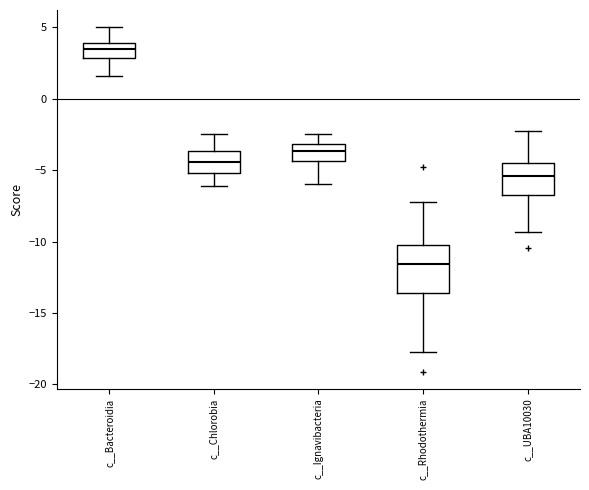

Reading left to right, transcribe this box plot: for each box, give where its median line is, the range the box spans, and where its two whiskers end, as read against the y-axis. The values are not printed on the chart, so give them approximately, as read against the axis.

c__Bacteroidia: median 3.5, box 3.0 to 4.0, whiskers 1.5 to 5.0
c__Chlorobia: median -4.5, box -5.0 to -3.5, whiskers -6.0 to -2.5
c__Ignavibacteria: median -3.5, box -4.5 to -3.0, whiskers -6.0 to -2.5
c__Rhodothermia: median -11.5, box -13.5 to -10.5, whiskers -17.5 to -7.0
c__UBA10030: median -5.5, box -6.5 to -4.5, whiskers -9.5 to -2.5